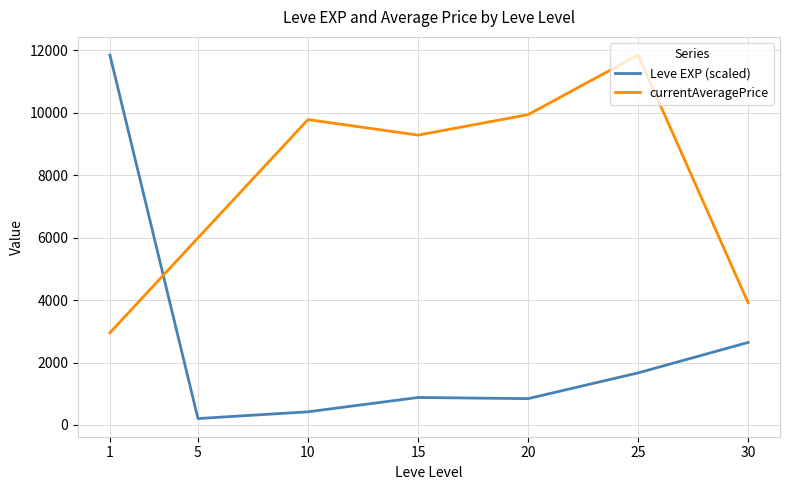

Rank the series by their average value, from highest to lowest.

currentAveragePrice, Leve EXP (scaled)